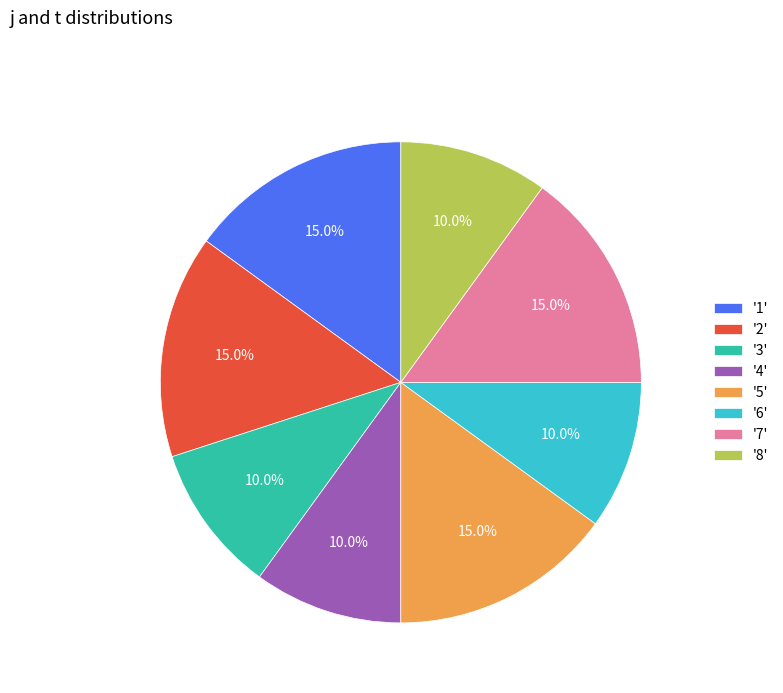

Does any single category account for the majority?

No